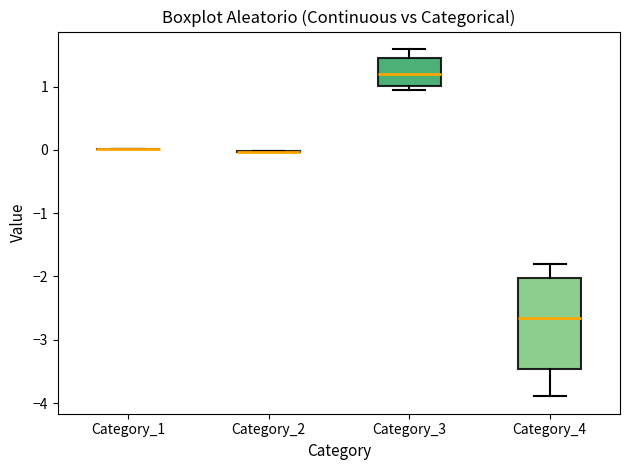

Reading left to right, transcribe this box plot: for each box, give where its median line is, the range the box spans, and where its two whiskers end, as read against the y-axis. The values are not printed on the chart, so give them approximately, as read against the axis.

Category_1: box collapsed to a line at 0.0, whiskers 0.0 to 0.0
Category_2: box collapsed to a line at 0.0, whiskers 0.0 to 0.0
Category_3: median 1.2, box 1.0 to 1.5, whiskers 0.9 to 1.6
Category_4: median -2.7, box -3.5 to -2.0, whiskers -3.9 to -1.8